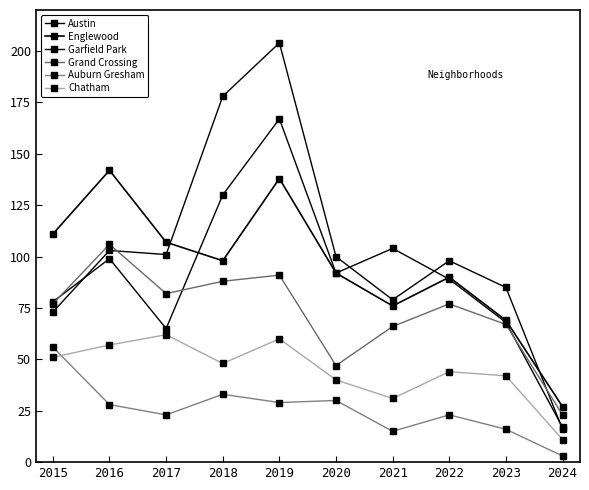

Reading right to left, what are all the values shown in this chart?

Austin: 2024=17	2023=68	2022=89	2021=104	2020=92	2019=167	2018=130	2017=65	2016=99	2015=78
Englewood: 2024=27	2023=69	2022=90	2021=76	2020=92	2019=138	2018=98	2017=107	2016=142	2015=111
Garfield Park: 2024=16	2023=85	2022=98	2021=79	2020=100	2019=204	2018=178	2017=101	2016=103	2015=73
Grand Crossing: 2024=23	2023=67	2022=77	2021=66	2020=47	2019=91	2018=88	2017=82	2016=106	2015=77
Auburn Gresham: 2024=3	2023=16	2022=23	2021=15	2020=30	2019=29	2018=33	2017=23	2016=28	2015=56
Chatham: 2024=11	2023=42	2022=44	2021=31	2020=40	2019=60	2018=48	2017=62	2016=57	2015=51